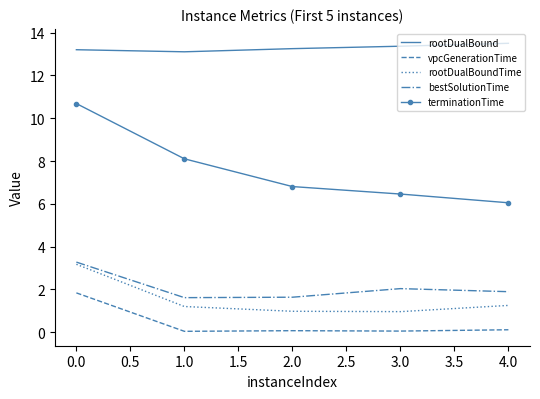

True or false: terminationTime and rootDualBoundTime intersect in this chart.

False